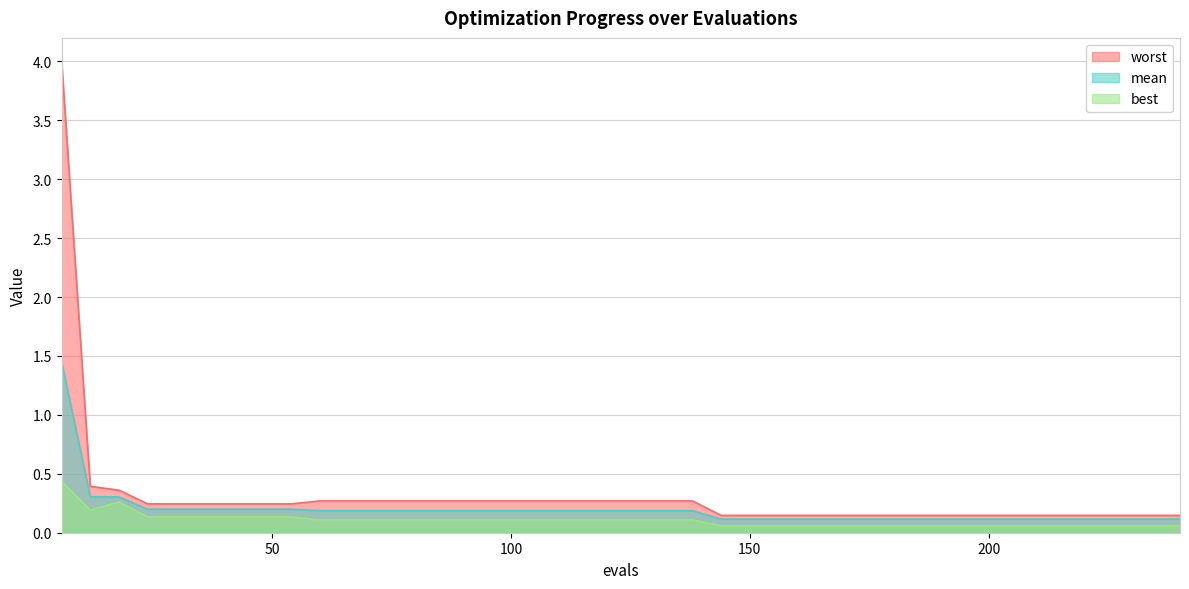

The value of mean at 120 is 0.3. True or false?

False